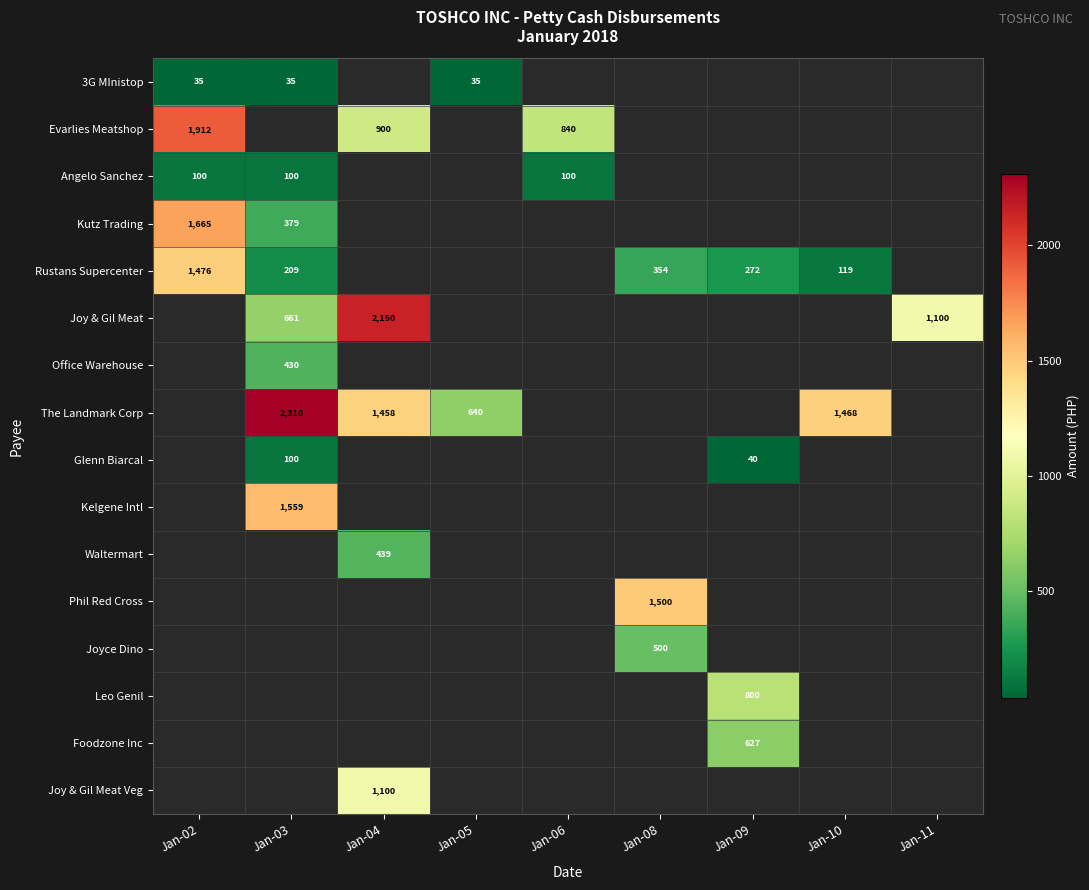

Between Jan-09 and Jan-08, which is larger?

Jan-08